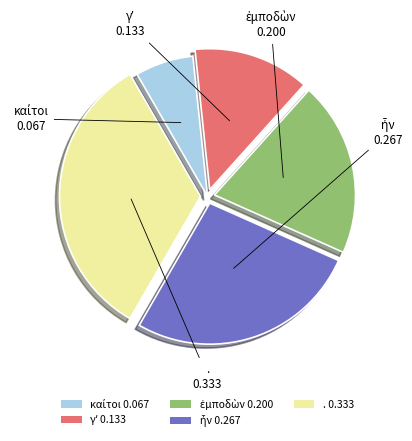

True or false: . 0.333 accounts for 33% of the total.

True